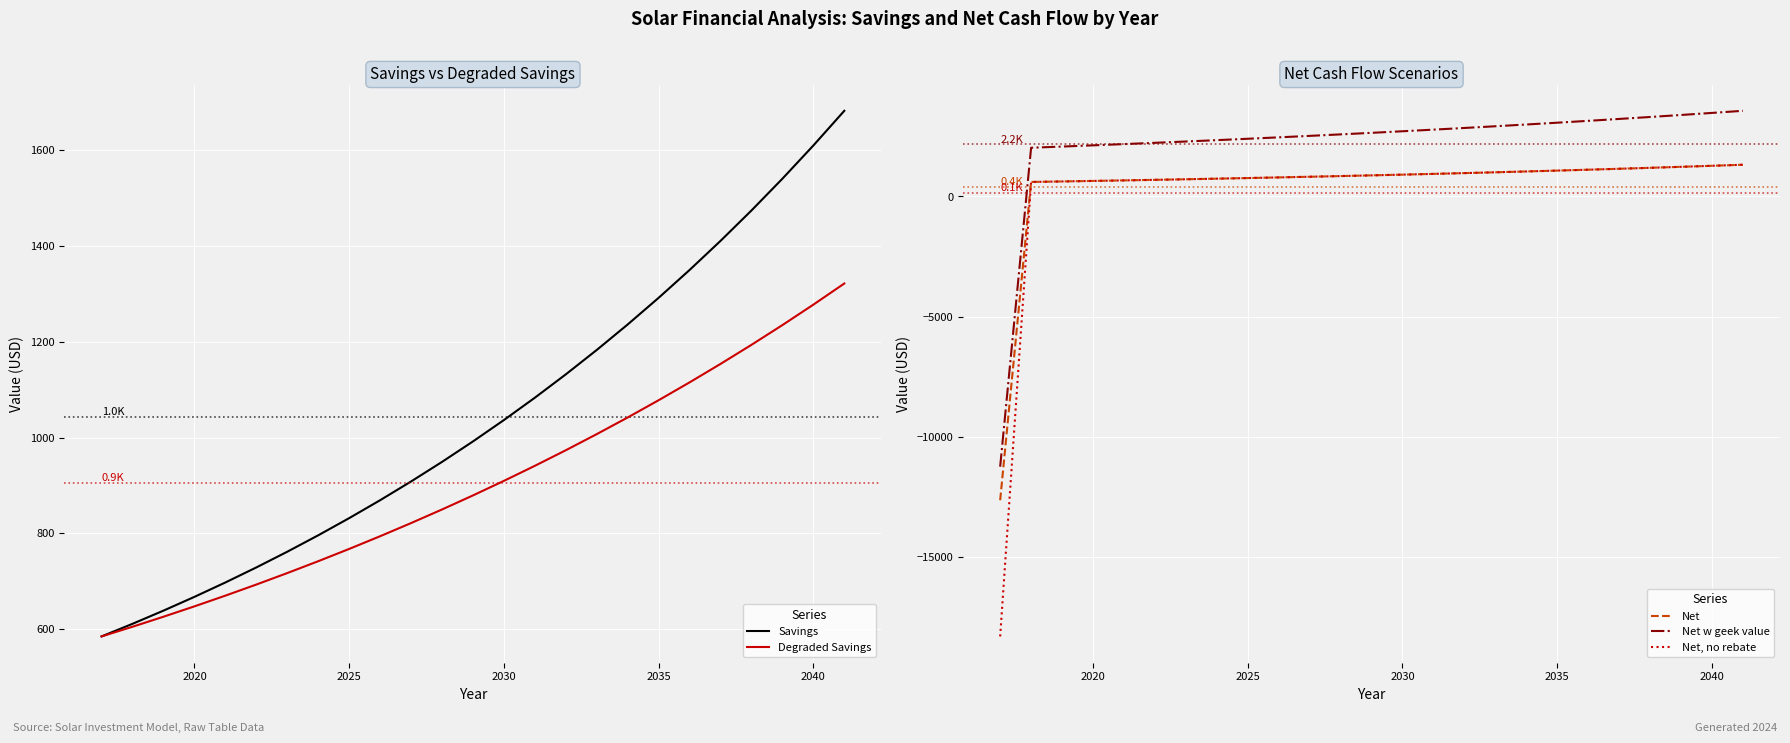

What is the difference between the maximum and minimum values in the Net w geek value series?

14816.3